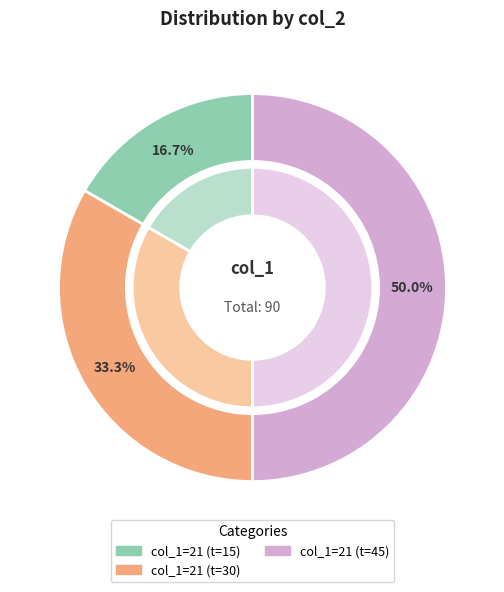

Combined, what portion of the pie is 21 and 21?

100.0%